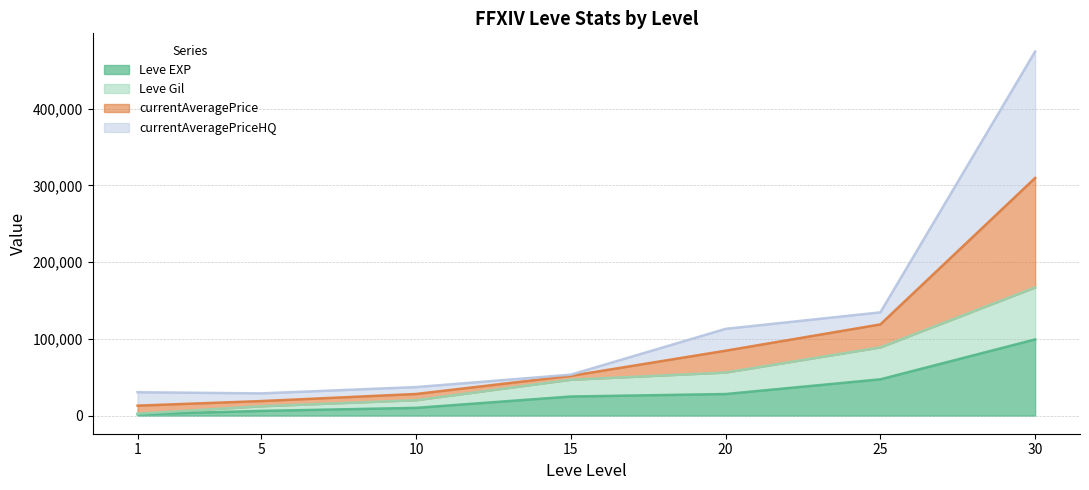

Which series changed the most between 1 and 5?

Leve Gil